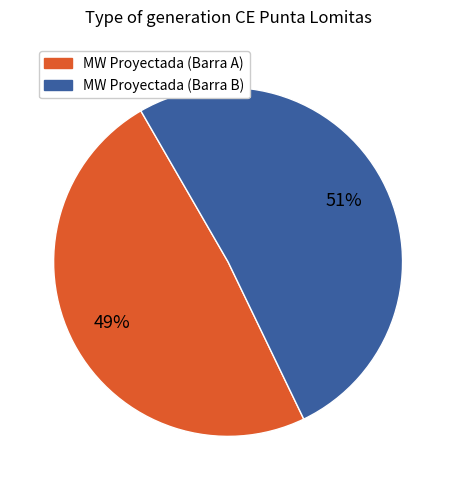

Which category has the biggest portion of the pie?

MW Proyectada (Barra B)